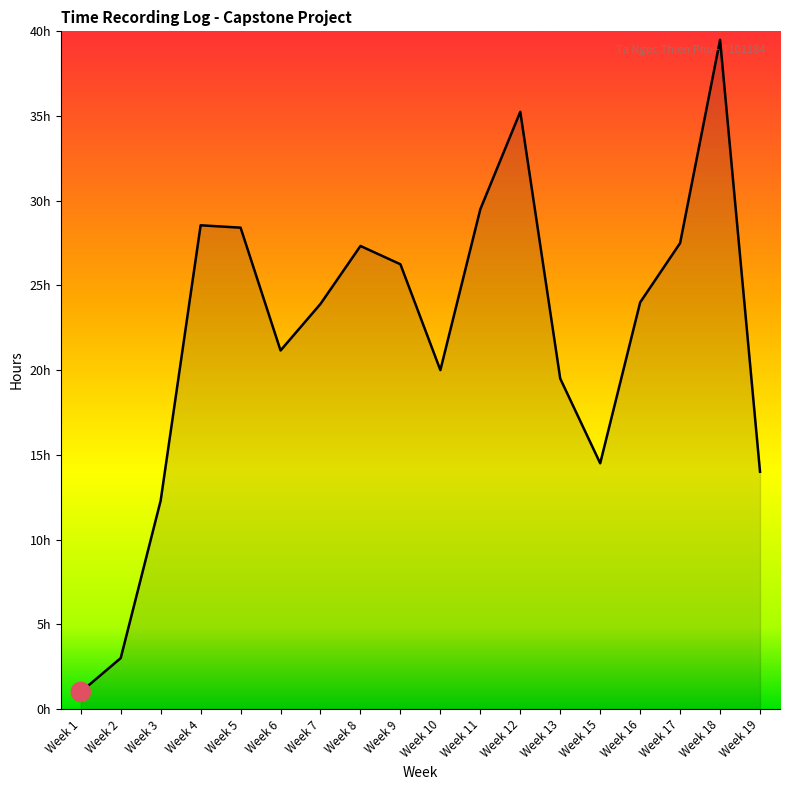

What is the change in value from Week 6 to Week 18?

+18.3